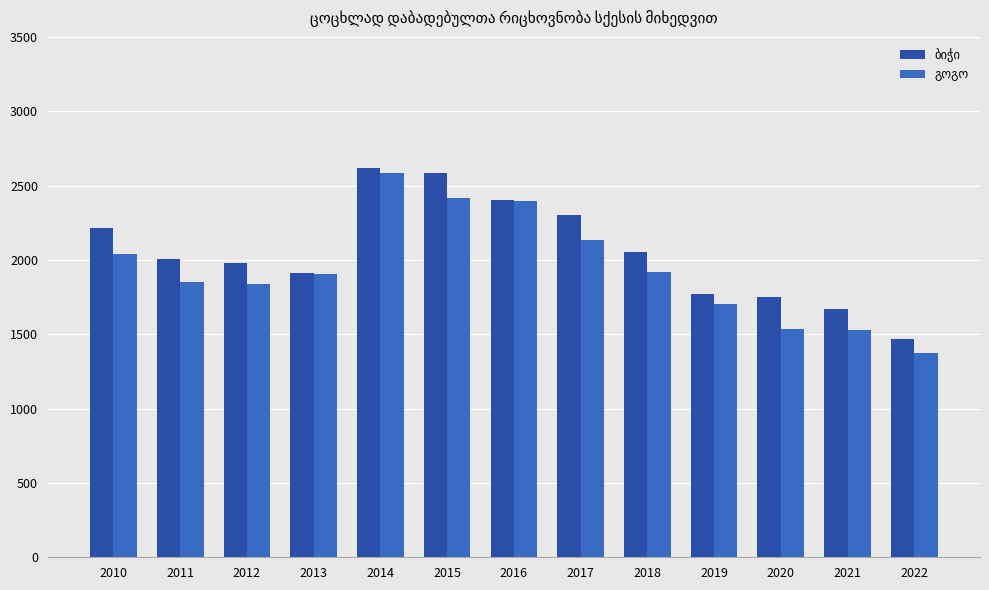

What is the maximum value shown in the chart?

2617